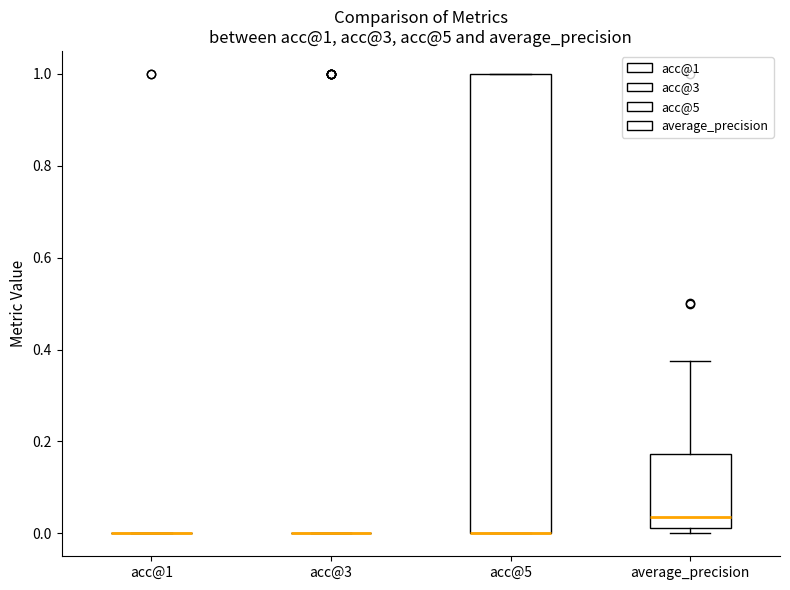

Comparing the boxes themselves (not the whiskers), which one is the tallest?

acc@5